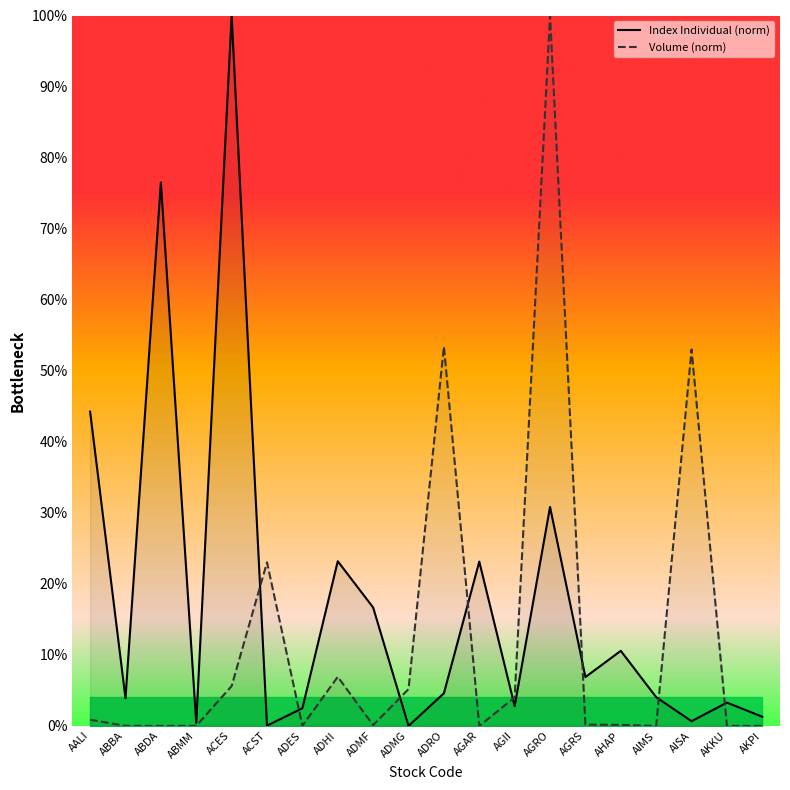

What are all the series names shown in the legend?

Index Individual (norm), Volume (norm)